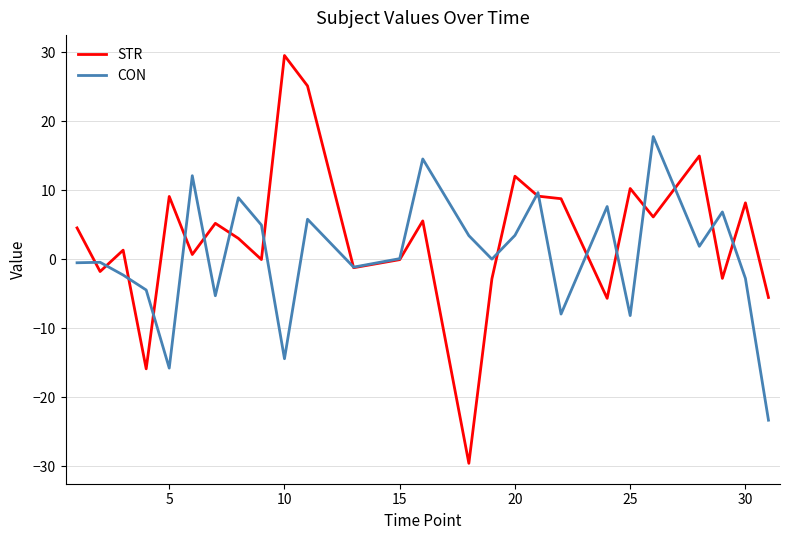

Which series has the largest range (max minus min)?

STR